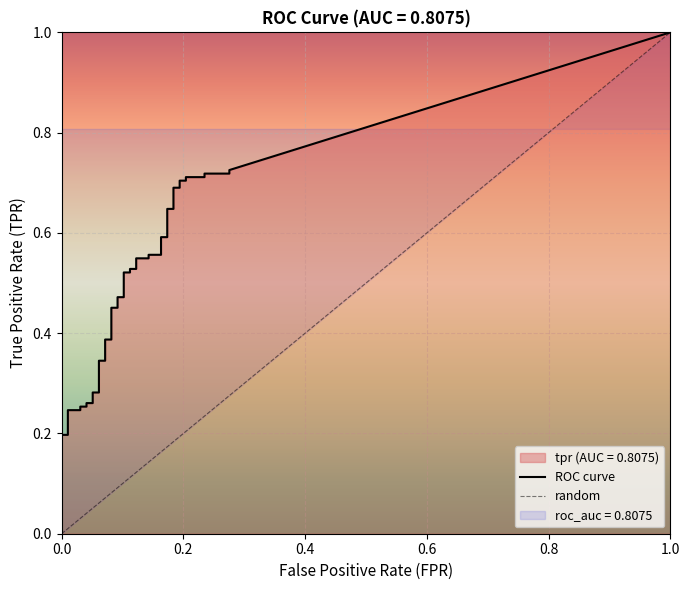

True or false: tpr and fpr intersect in this chart.

False